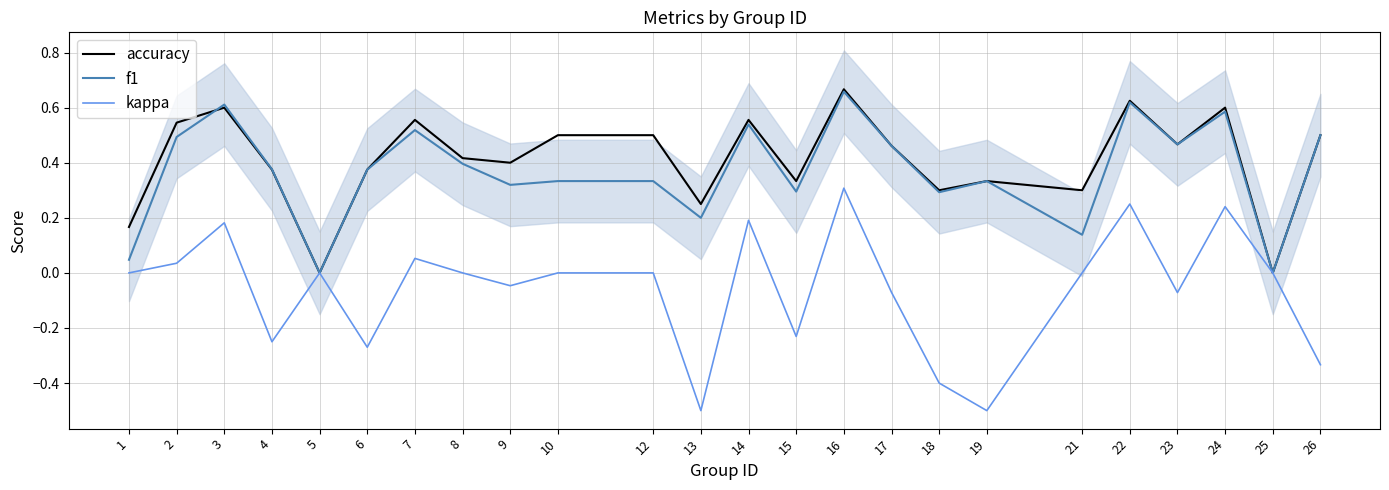

True or false: accuracy and kappa cross at least once.

False